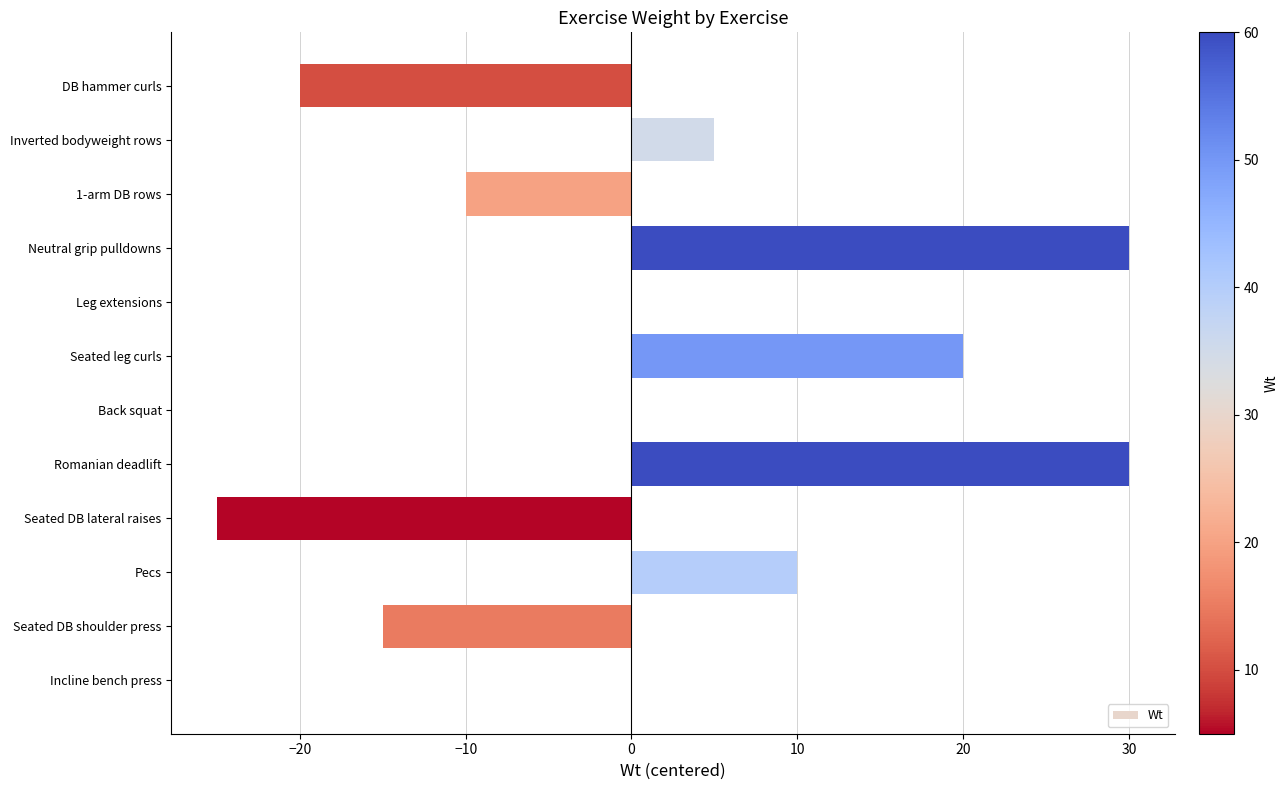

What is the sum of all values?

25